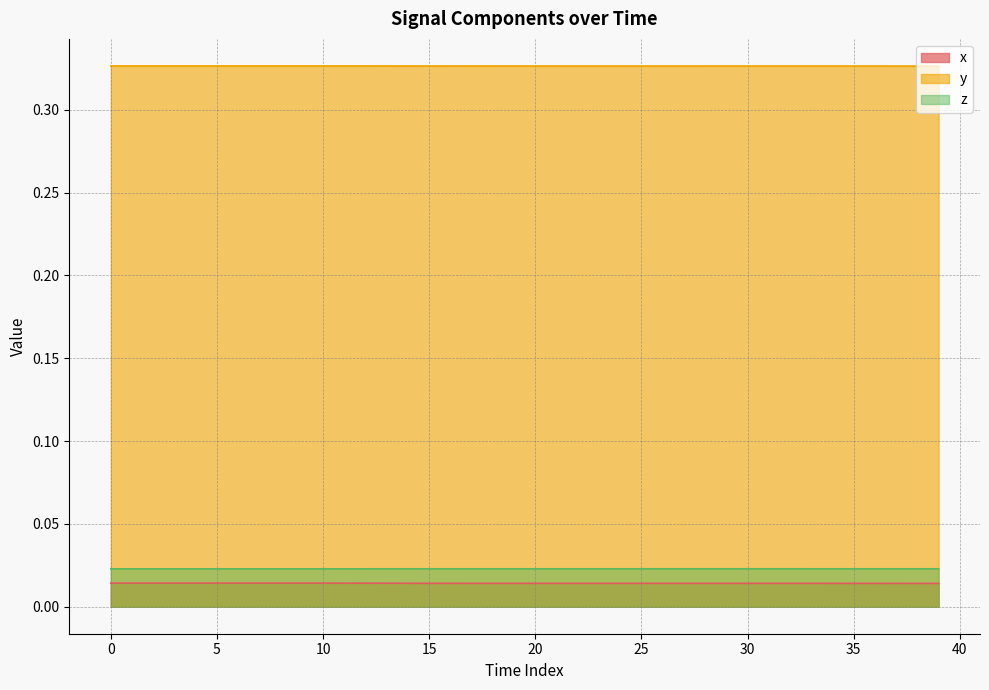

Which series has the largest total across all categories?

y